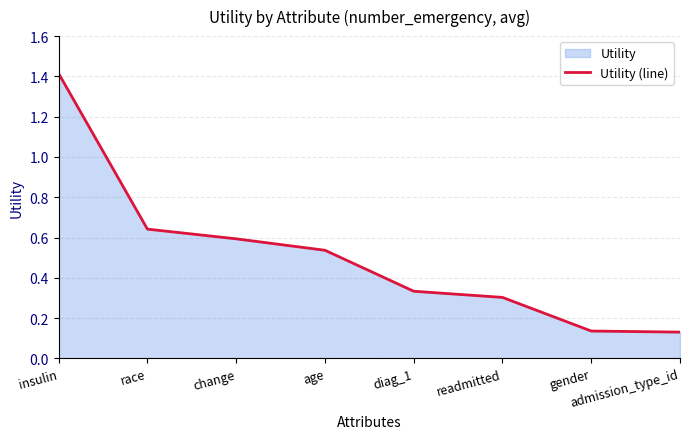

True or false: the data shows 0.1 at readmitted.

False